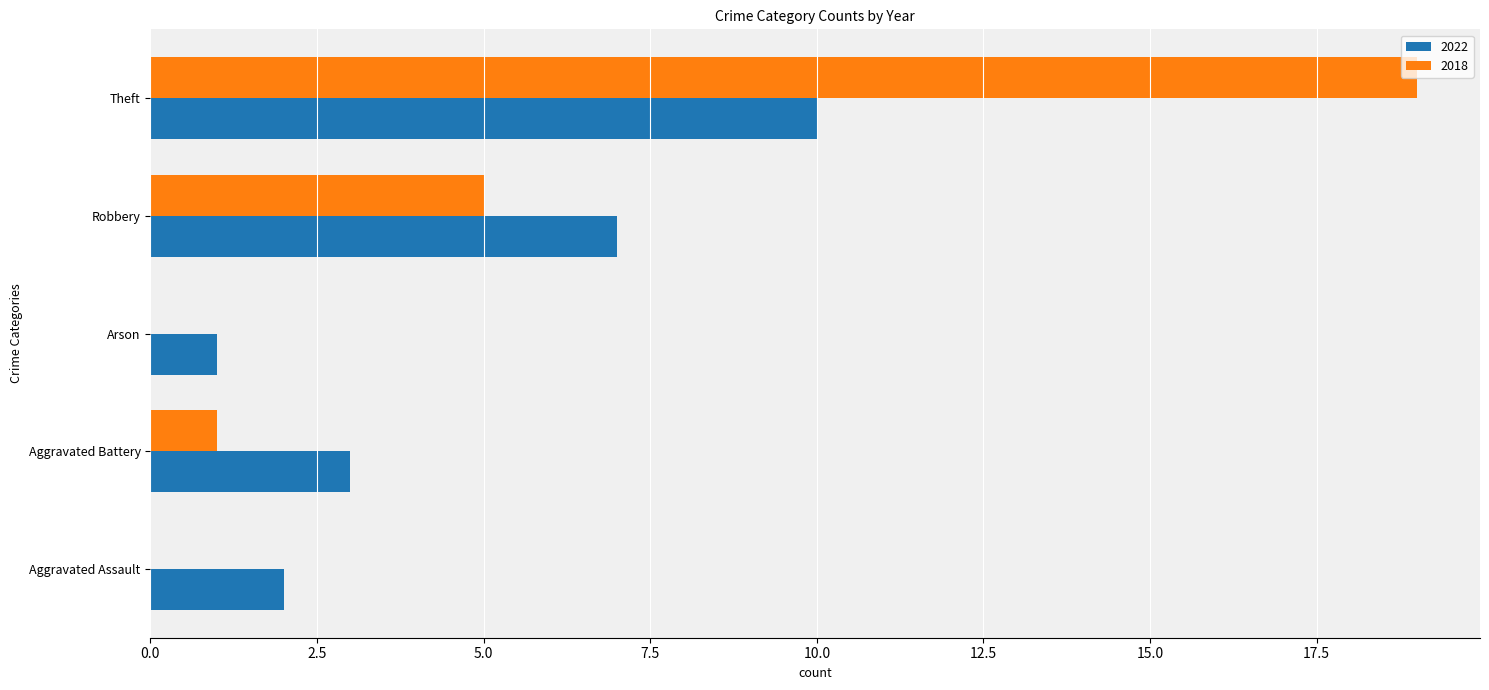

Which series has the largest total across all categories?

2018